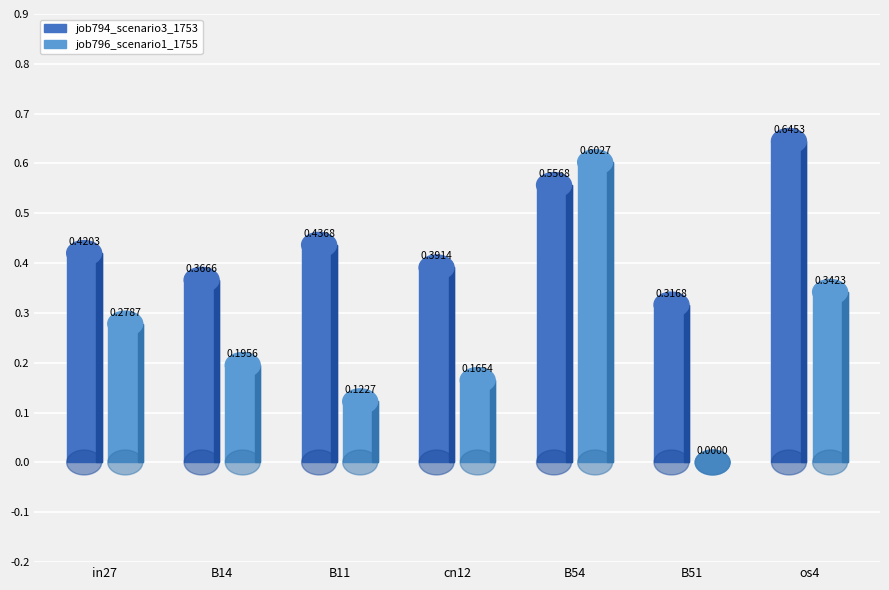

What is the sum of all job794_scenario3_1753 values?

3.1